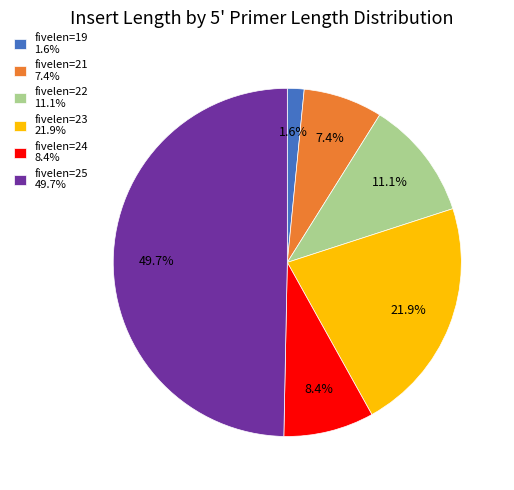

Rank the categories by value from lowest to highest.

fivelen=19 1.6%, fivelen=21 7.4%, fivelen=24 8.4%, fivelen=22 11.1%, fivelen=23 21.9%, fivelen=25 49.7%